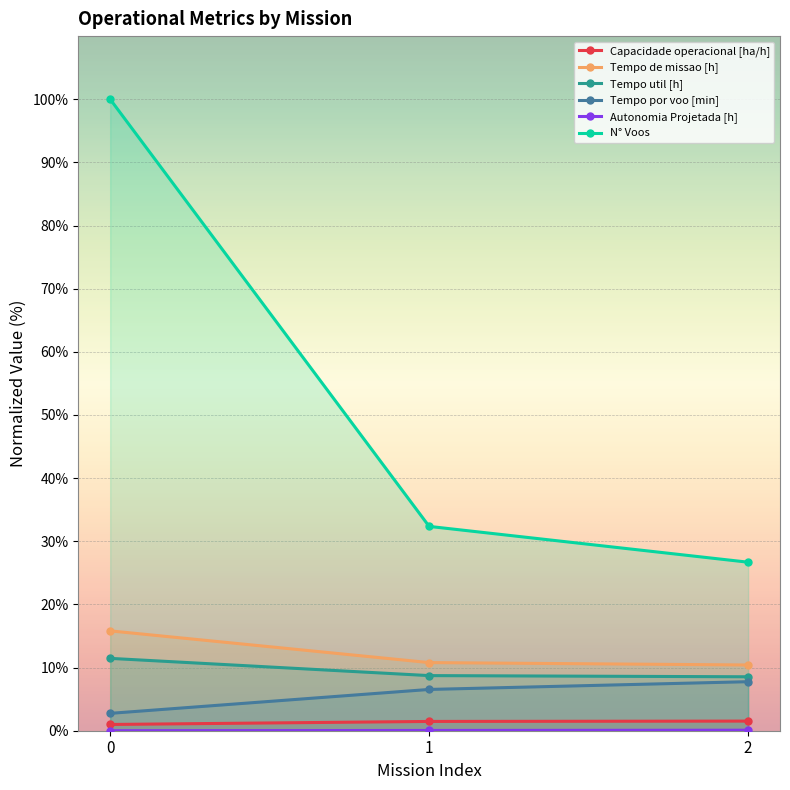

How many series are shown in this chart?

6